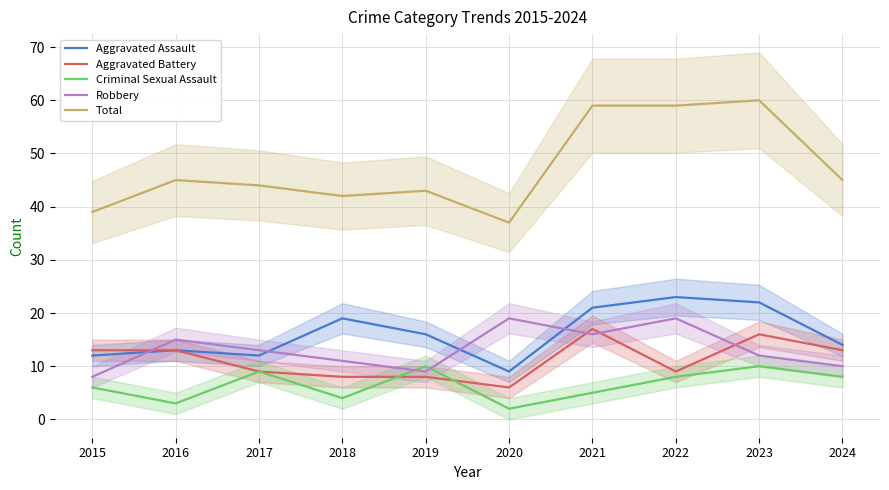

What is the average value of the Total series?

47